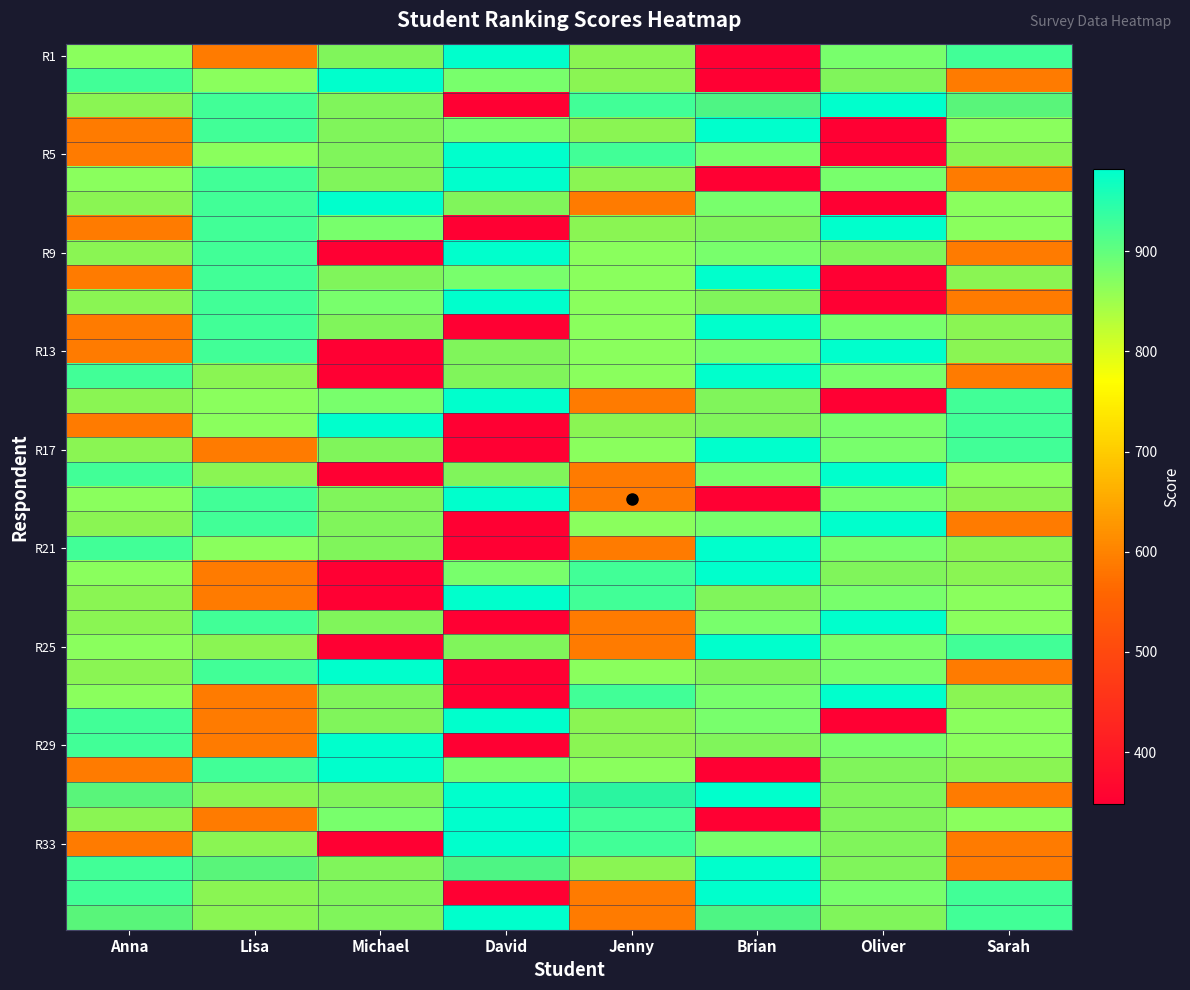

Which category has the lowest value across all series?

Brian